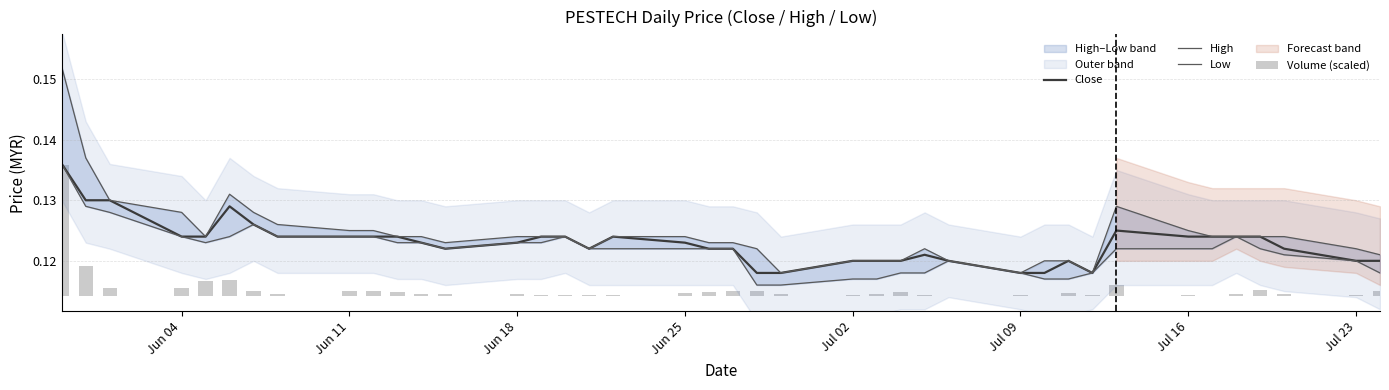

What is the highest value of the High series?

0.2